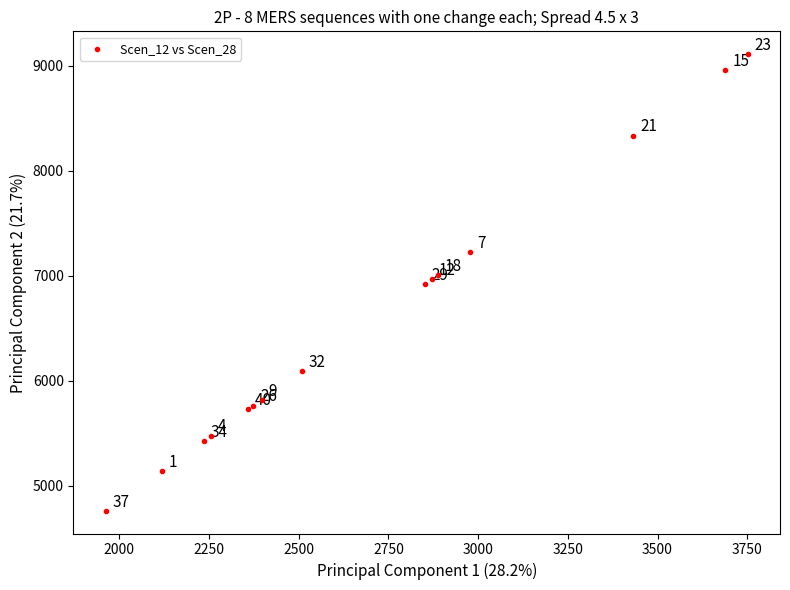

What Y value in the scatter plot is closest to 6935?

6923.7